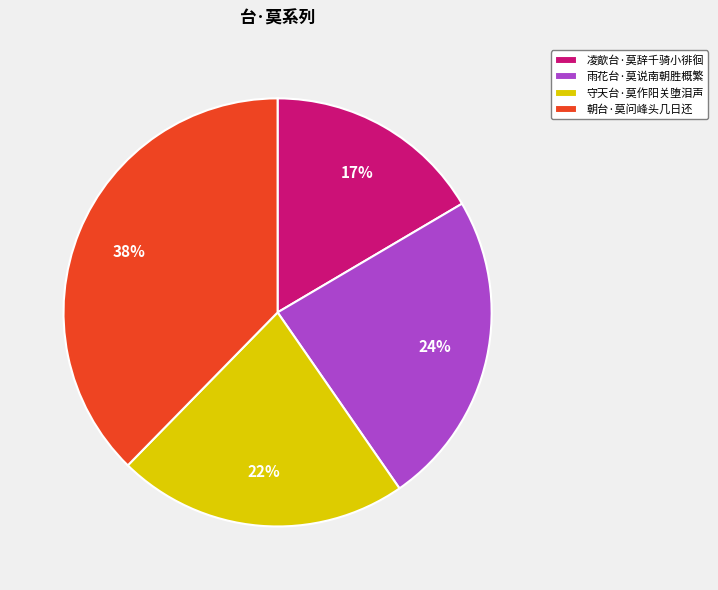

What is the smallest slice in the pie chart?

凌歊台·莫辞千骑小徘徊